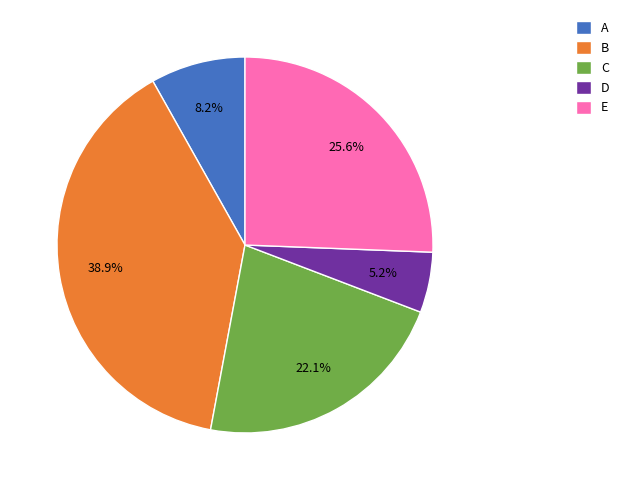

What is the smallest slice in the pie chart?

D